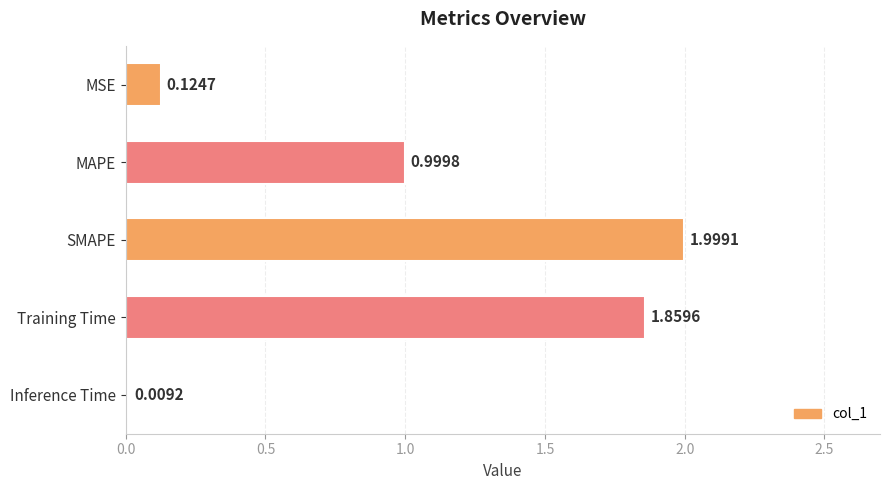

At which category does the chart reach its peak across all series?

SMAPE